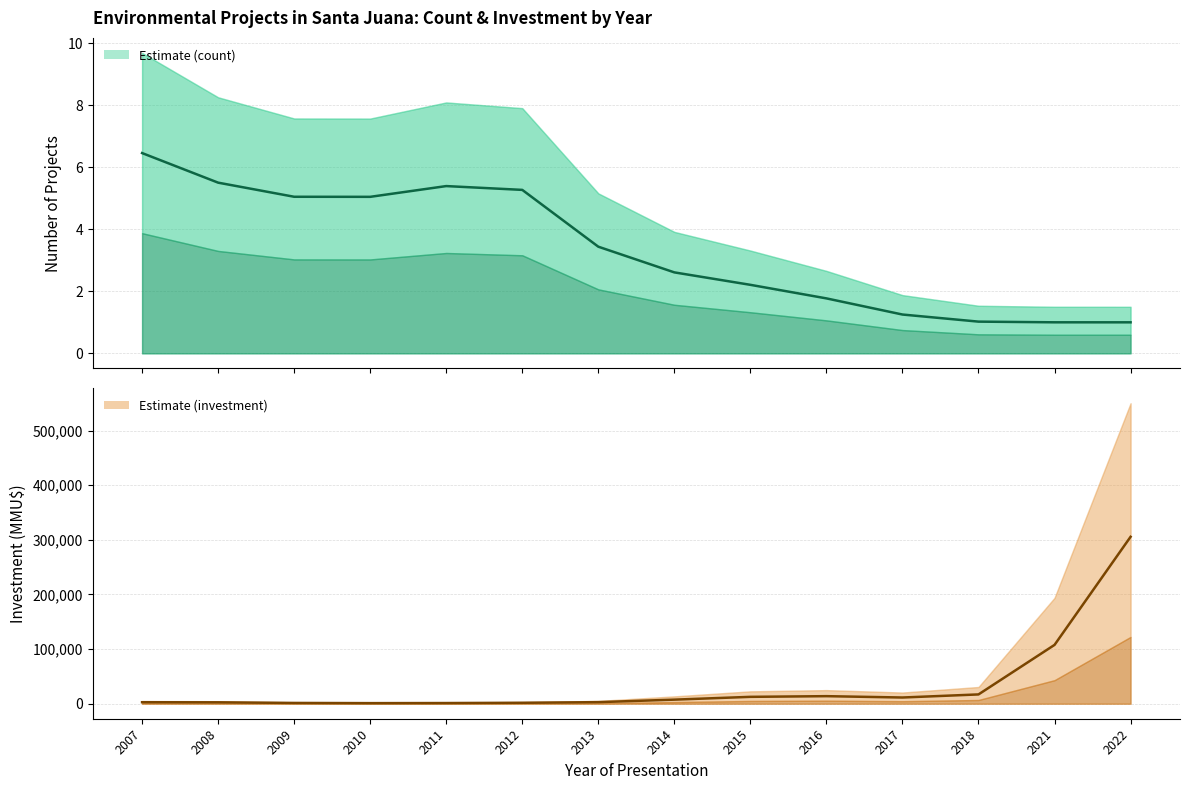

How many data points in Count (line) are above 3?

7